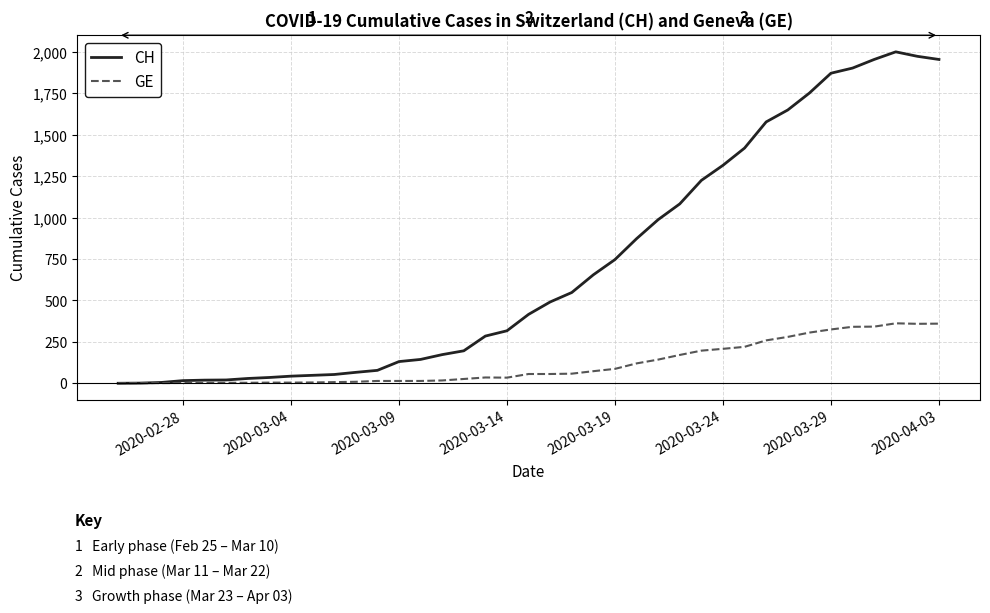

What is the maximum value for GE?

362